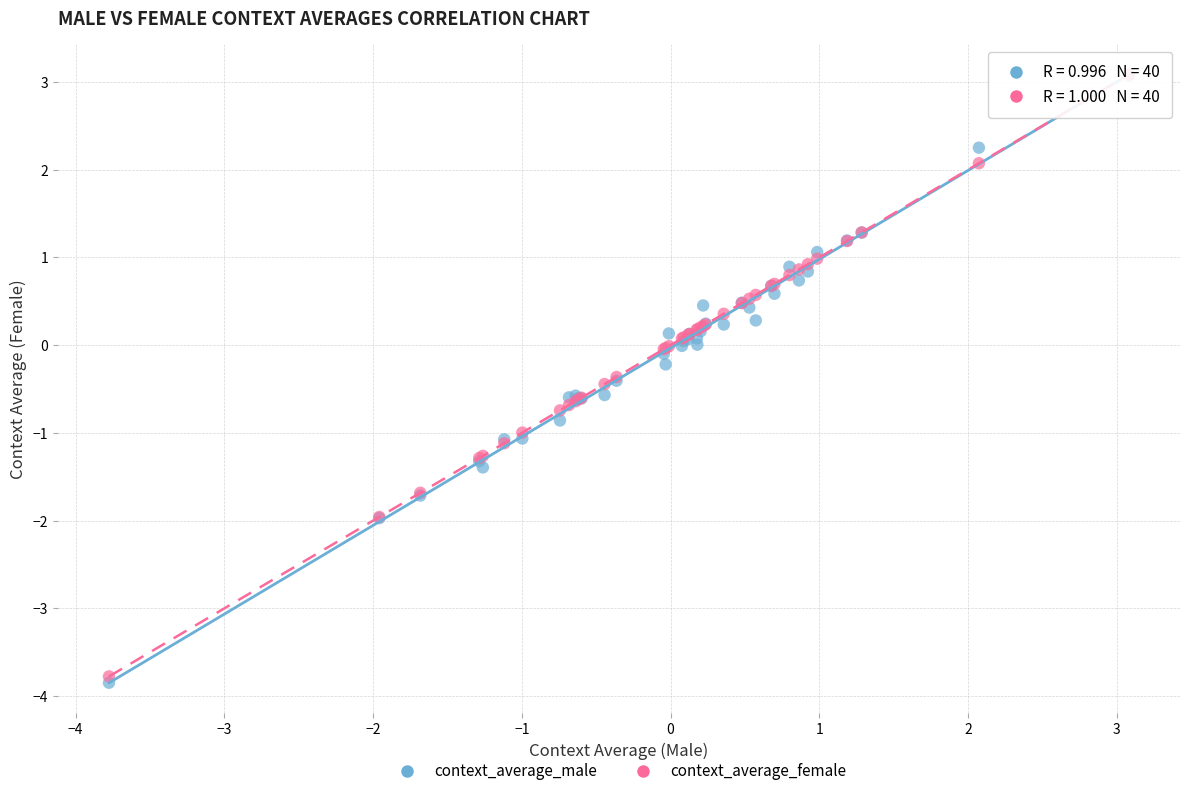

What are all the series names shown in the legend?

context_average_male, context_average_female